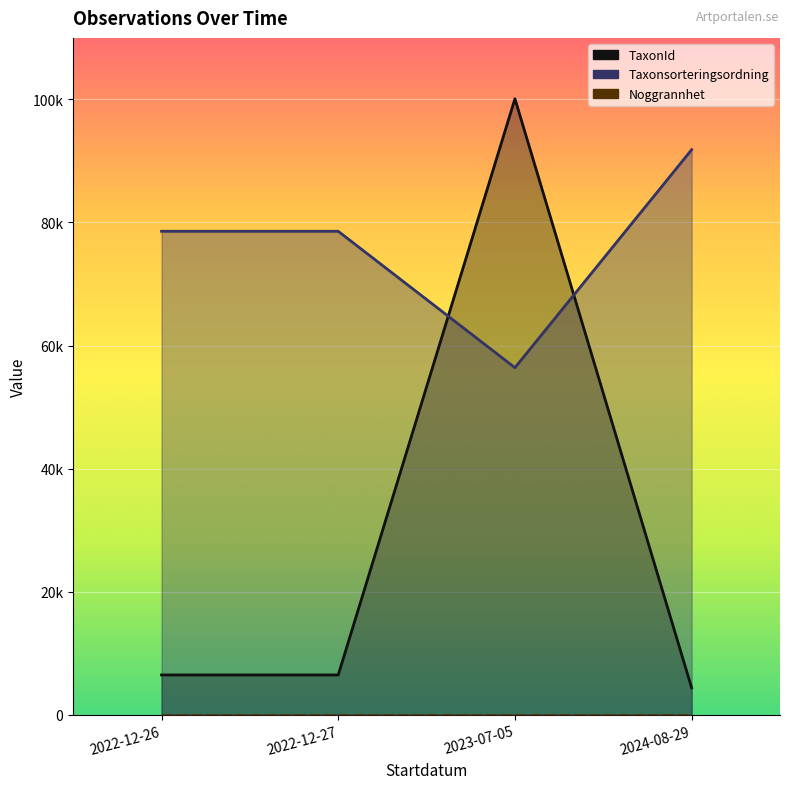

Read the TaxonId value at 2022-12-27, to the nearest 10.

6460